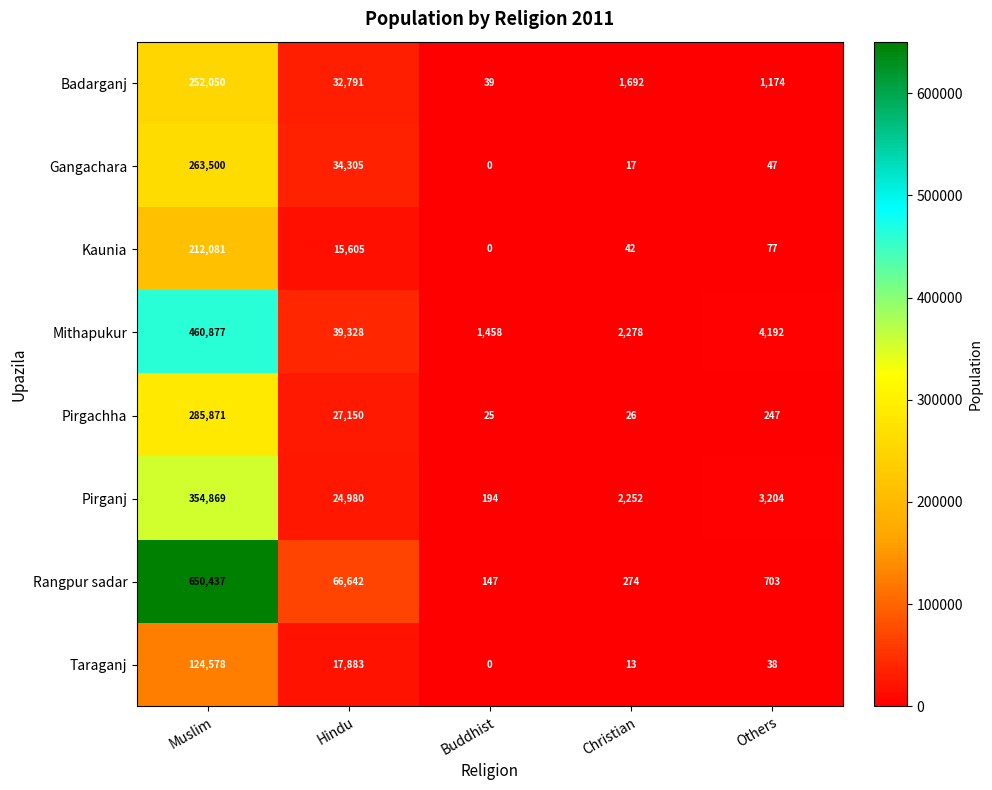

What is the difference between the highest and lowest values at Muslim?

525859